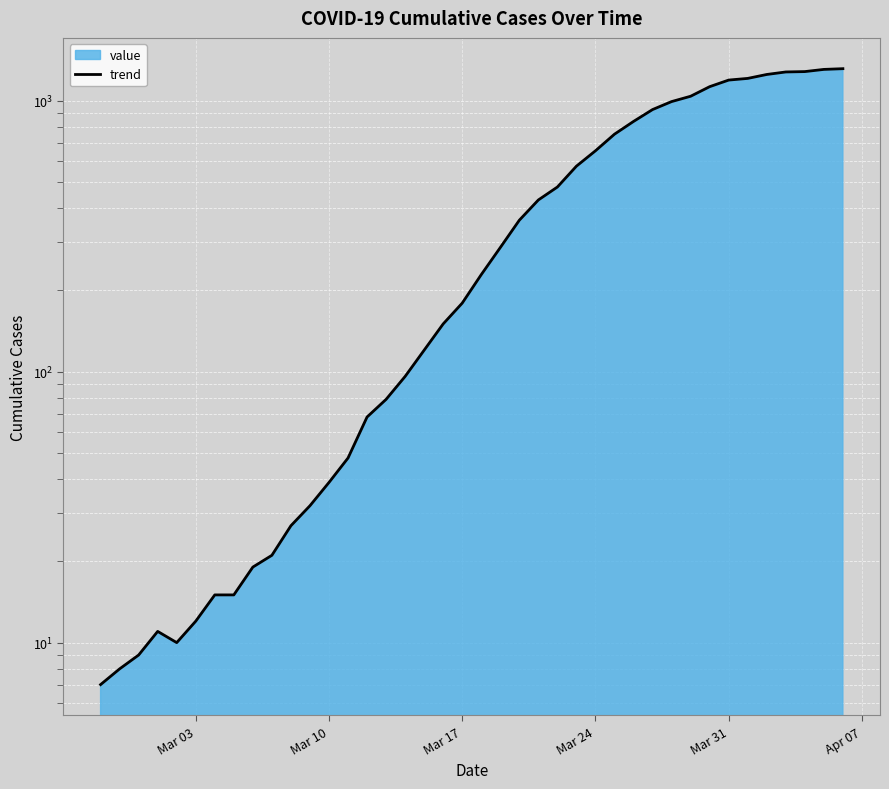

Reading left to right, extract all data points from this chart.

7	8	9	11	10	12	15	15	19	21	27	32	39	48	68	79	96	120	150	179	228	287	362	430	480	573	653	752	838	927	992	1038	1126	1191	1208	1249	1276	1280	1304	1312